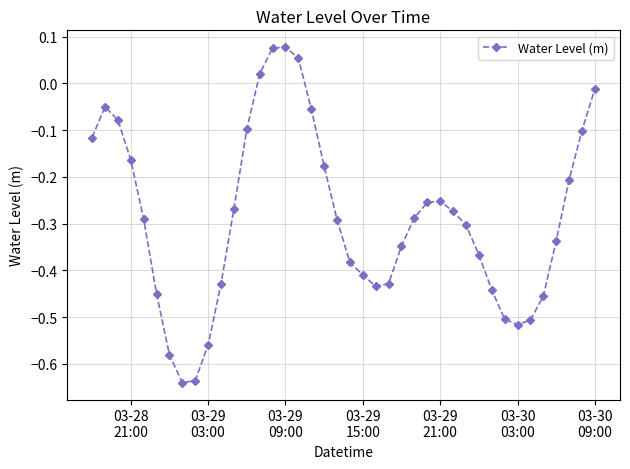

True or false: the data has more than 1 interior local peaks.

True